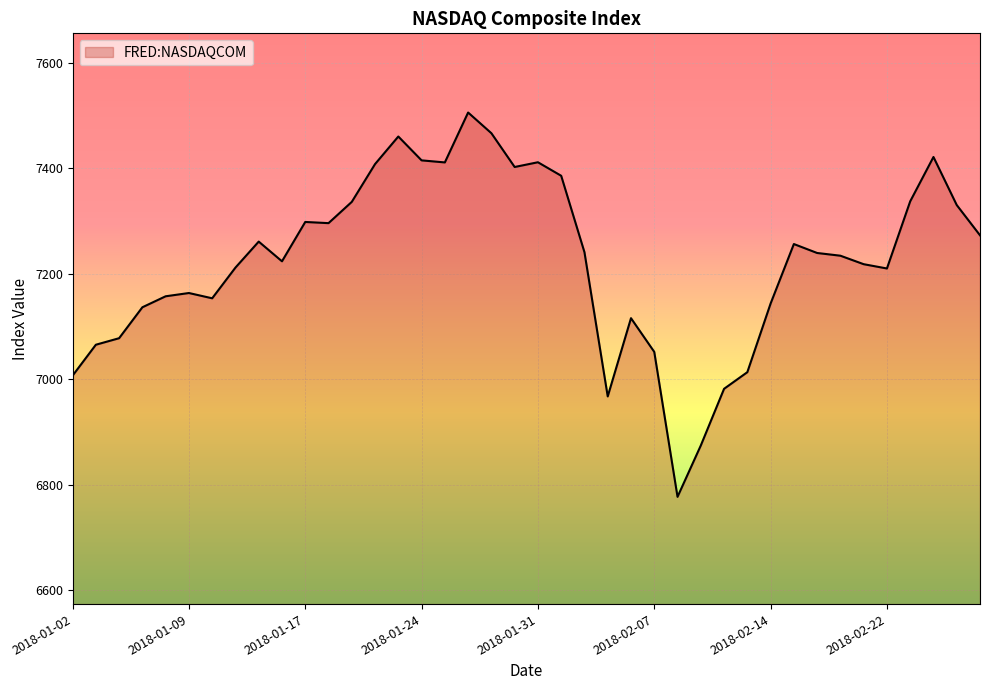

What is the greatest value displayed?

7505.8